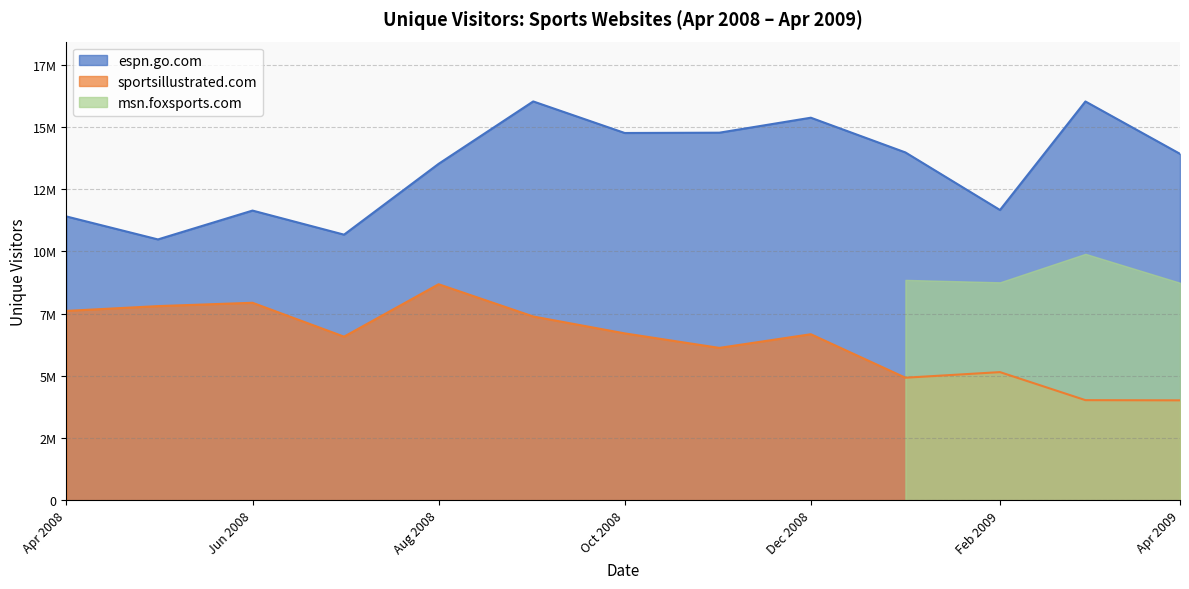

What is the maximum value shown in the chart?

16022477